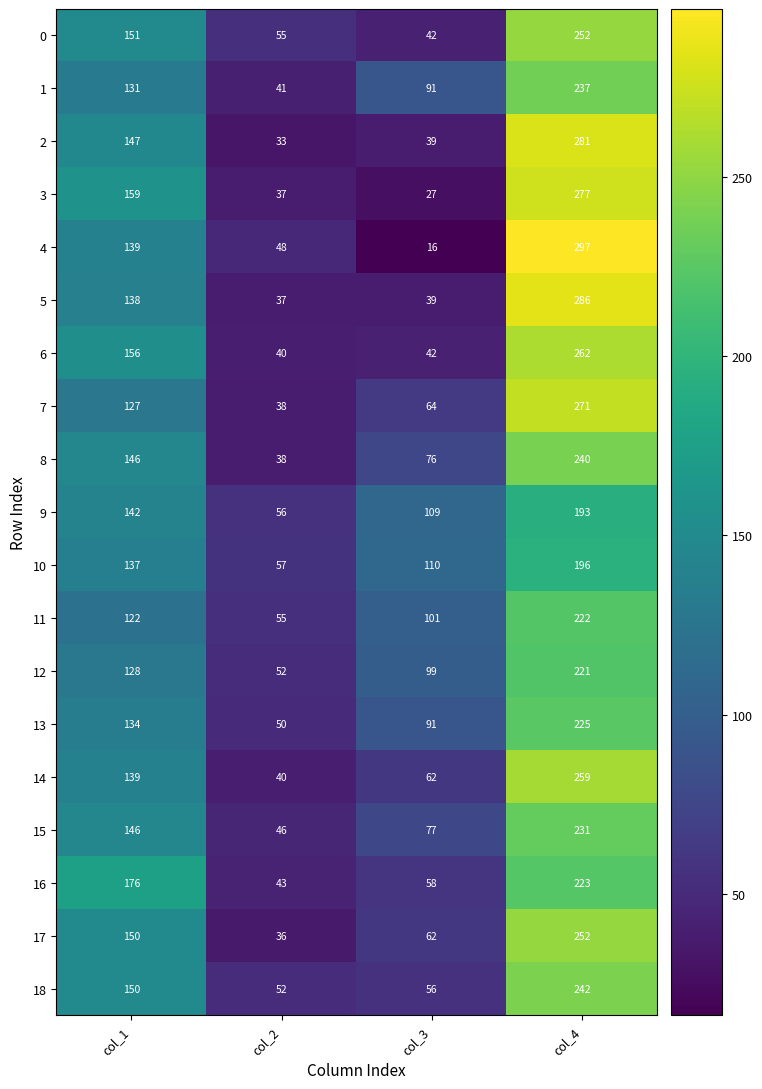

At which label is 8 closest to 139?

col_1